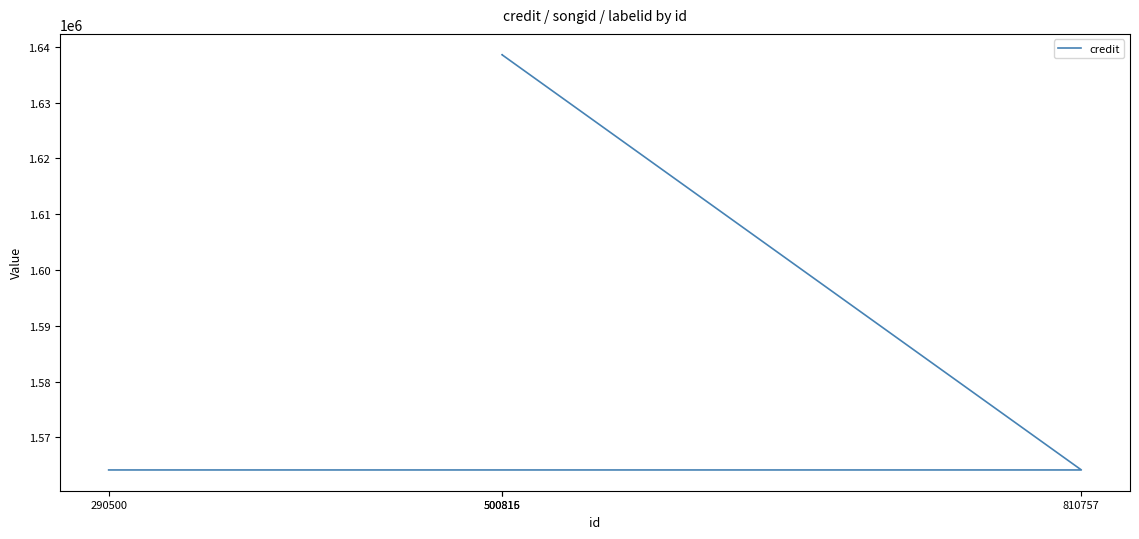

What is the greatest value displayed?

1638612